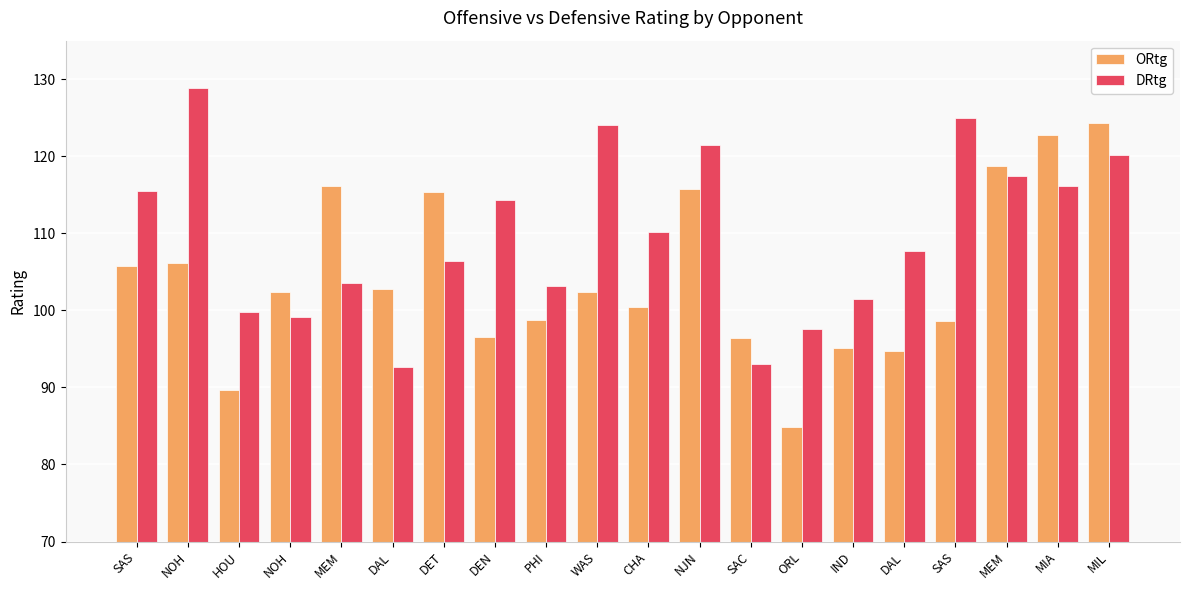

What is the sum of all DRtg values?

2197.7